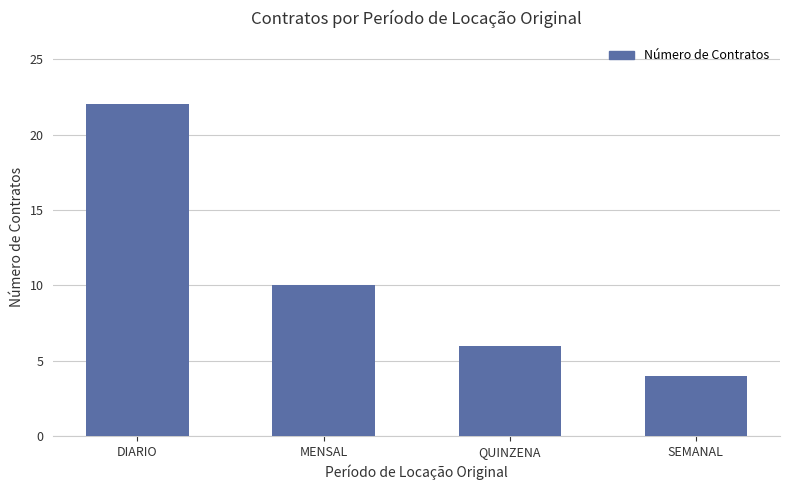

Where does the data first go above 10?

DIARIO